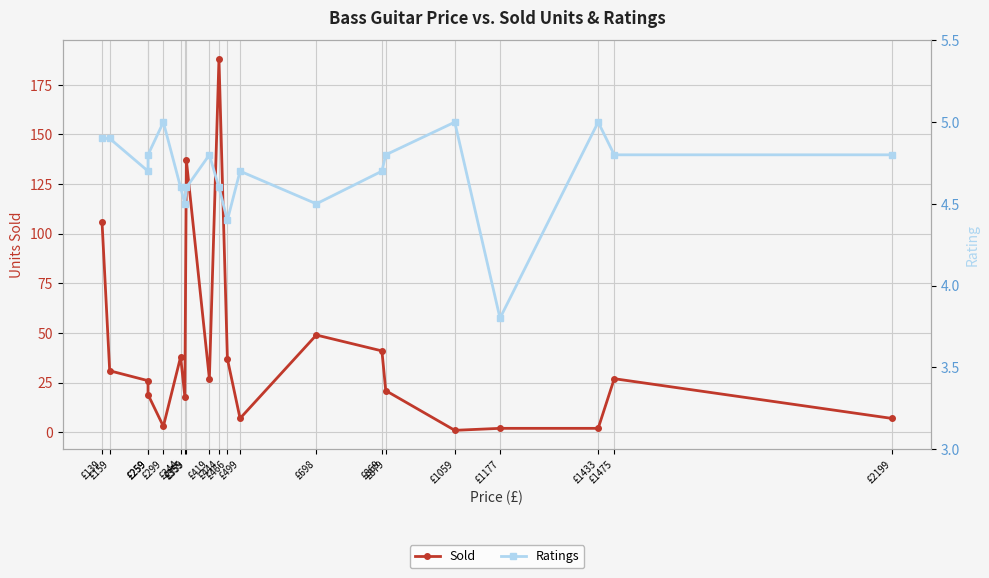

Is it true that Sold equals 10.8 at £466?

False